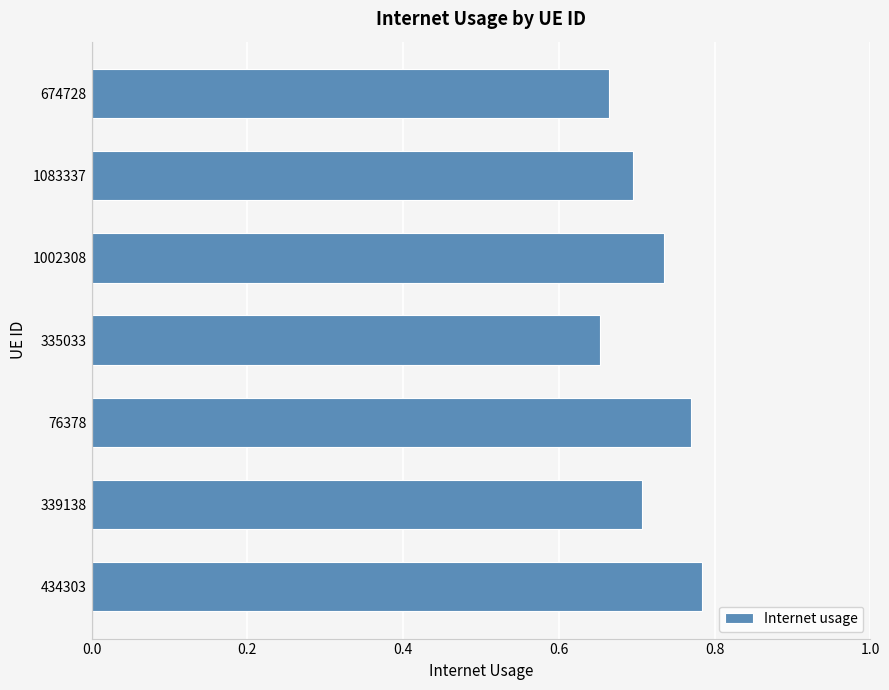

Between 335033 and 1002308, which is larger?

1002308